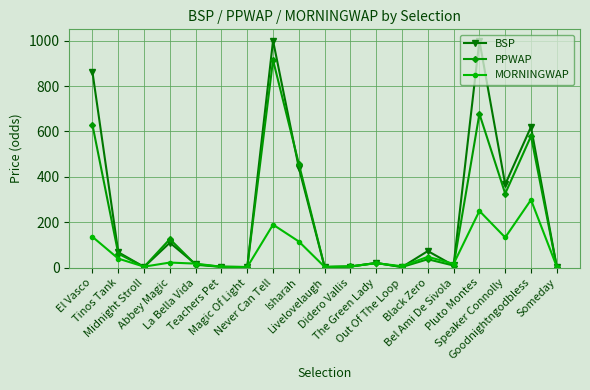

Is the value of MORNINGWAP at Black Zero greater than the value of BSP at Goodnightngodbless?

No